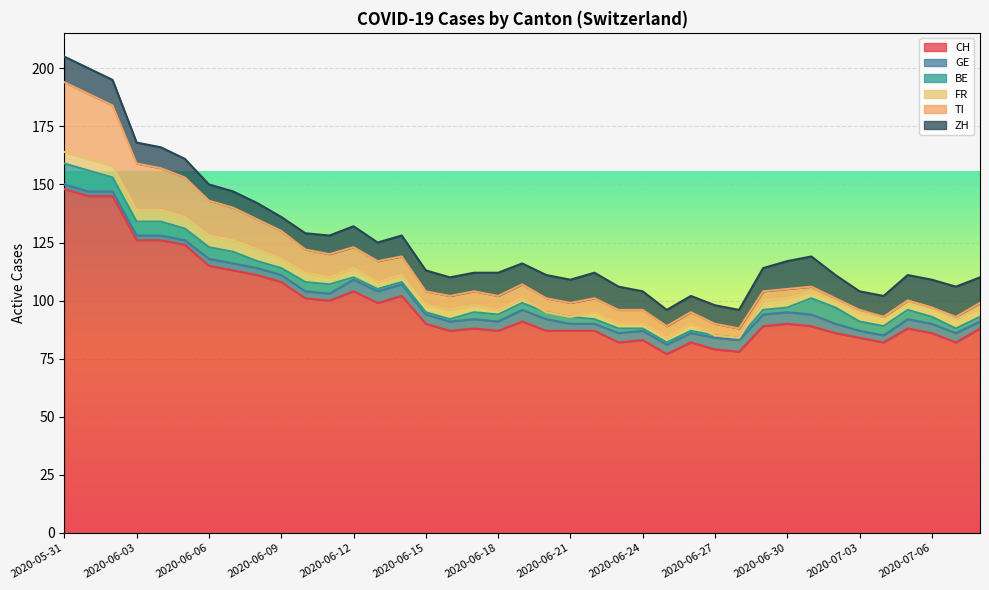

What is the difference between the second highest and minimum values in the TI series?

28